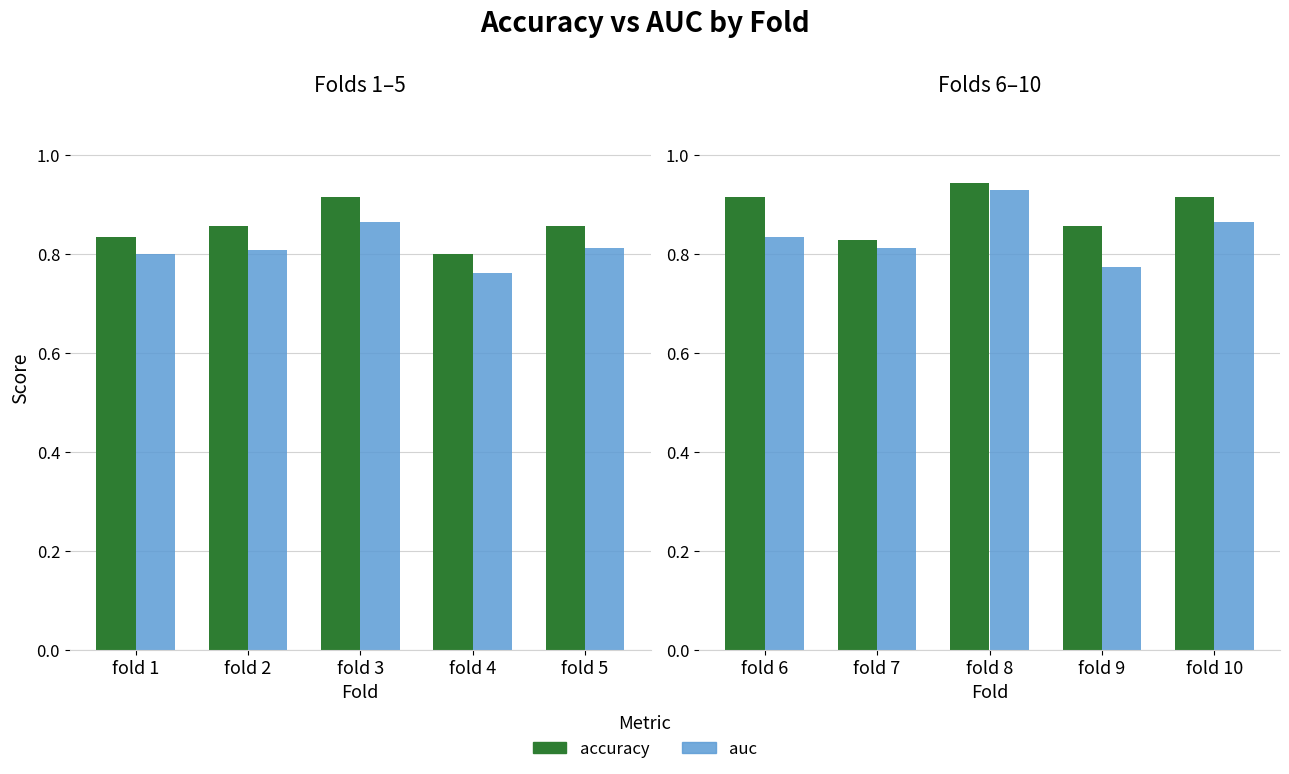

What is the maximum value shown in the chart?

0.9